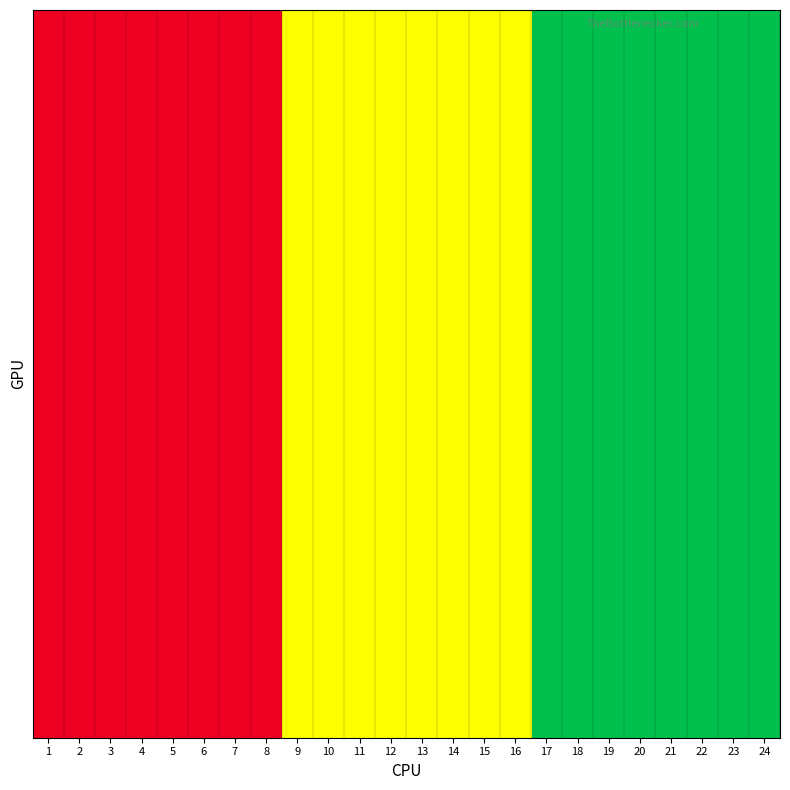

What is the total value across all series at 19?

24.0